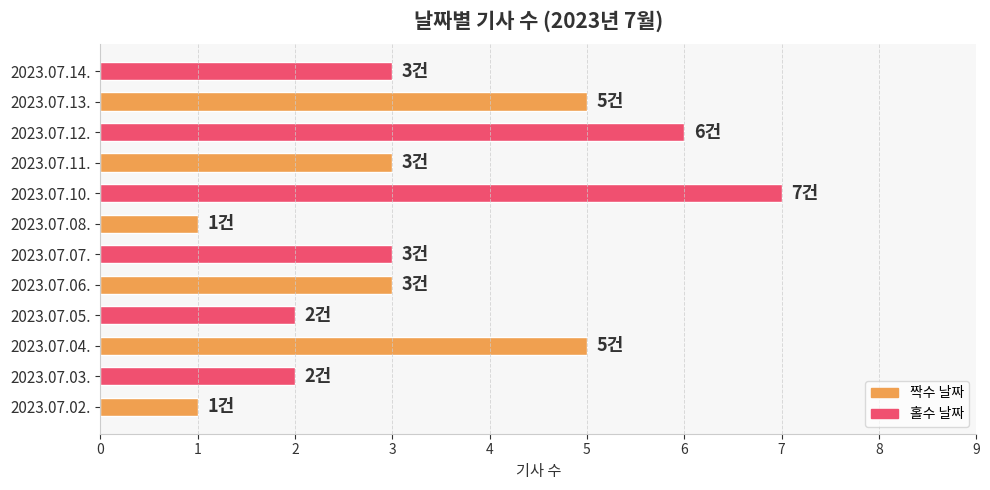

Reading bottom to top, list all the values displayed in this chart.

1	2	5	2	3	3	1	7	3	6	5	3